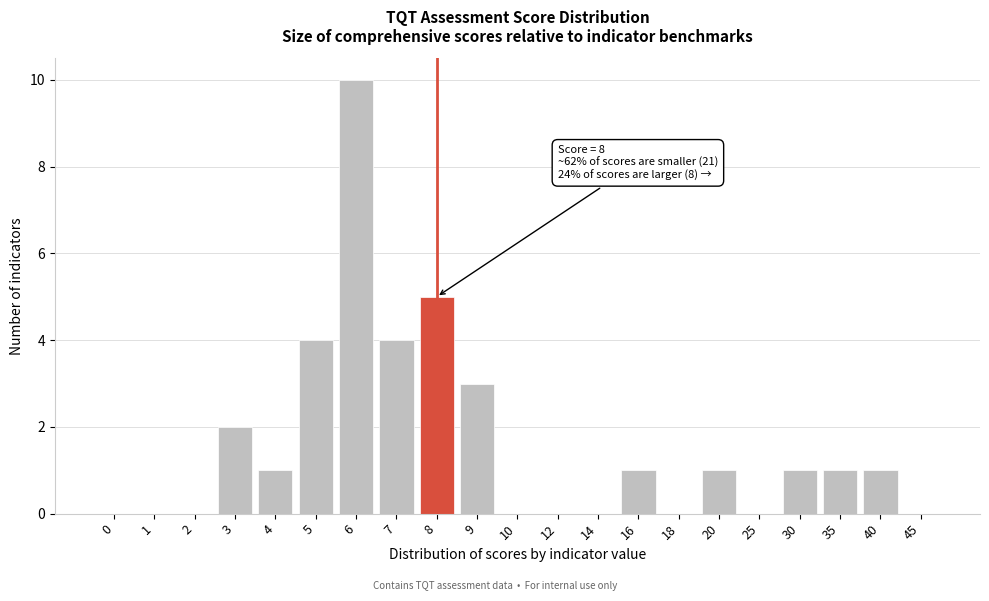

Reading right to left, extract all data points from this chart.

45=0	40=1	35=1	30=1	25=0	20=1	18=0	16=1	14=0	12=0	10=0	9=3	8=5	7=4	6=10	5=4	4=1	3=2	2=0	1=0	0=0